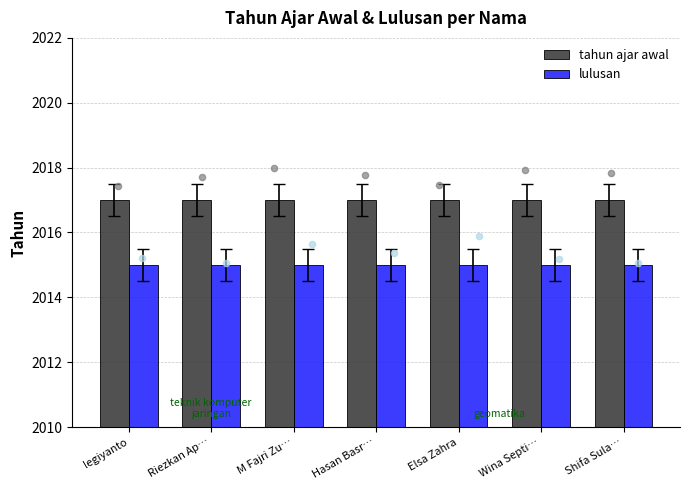

Which series has the largest total across all categories?

tahun ajar awal